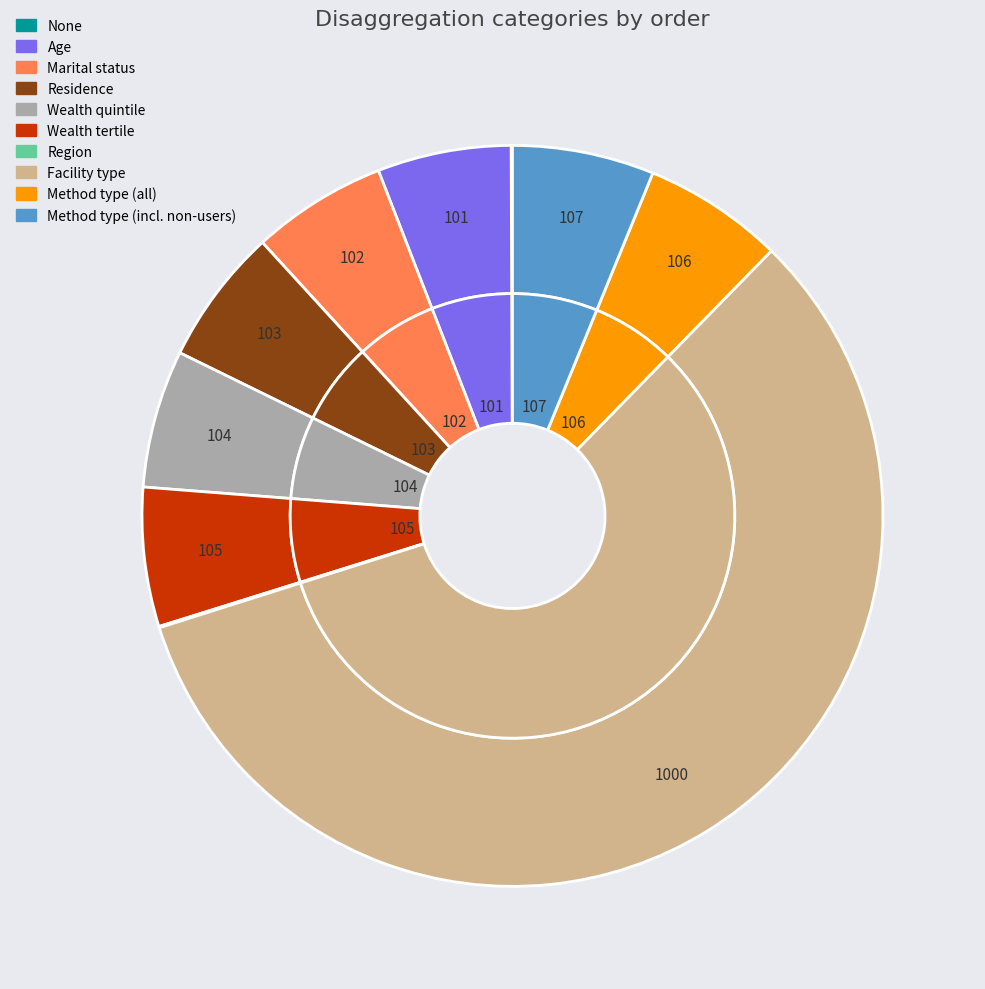

To the nearest percent, what is the average slice percentage?

10%